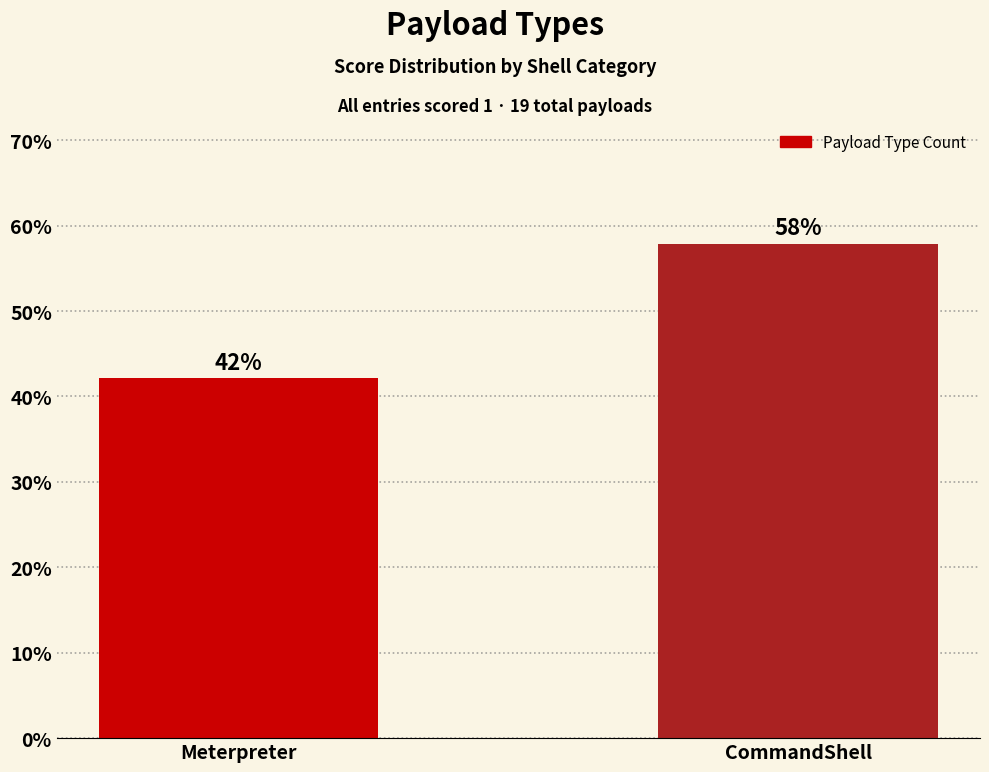

How many distinct data groups are displayed?

1